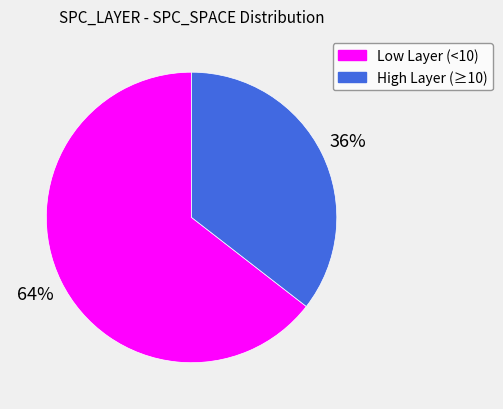

What is the largest slice in the pie chart?

Low Layer (<10)